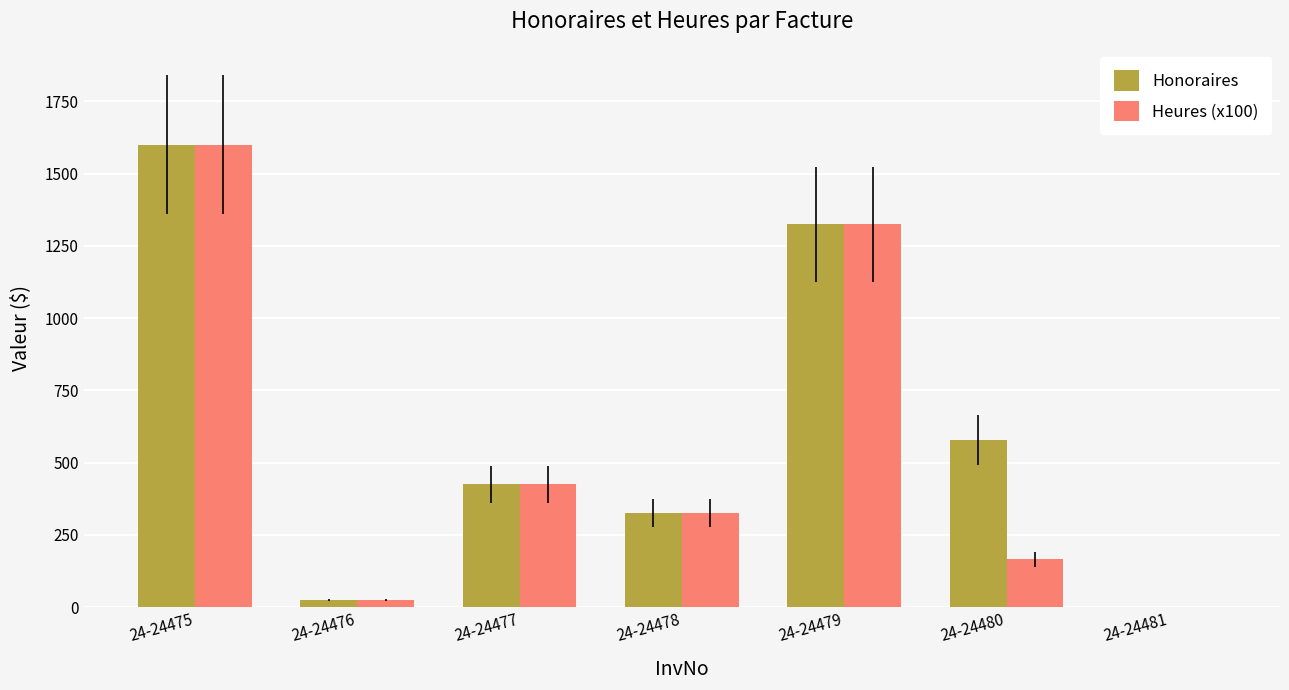

Which series changed the most between 24-24479 and 24-24480?

Heures (x100)